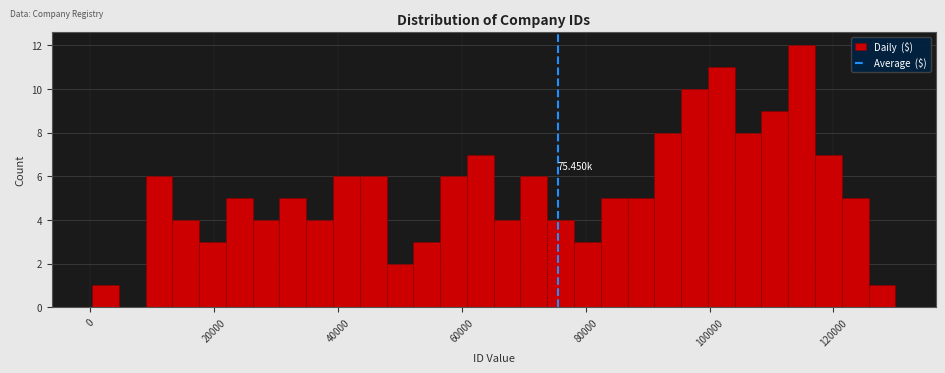

Around what value on the x-axis is the tallest bar? Give the approximate position of its centre, as read against the axis.

114000